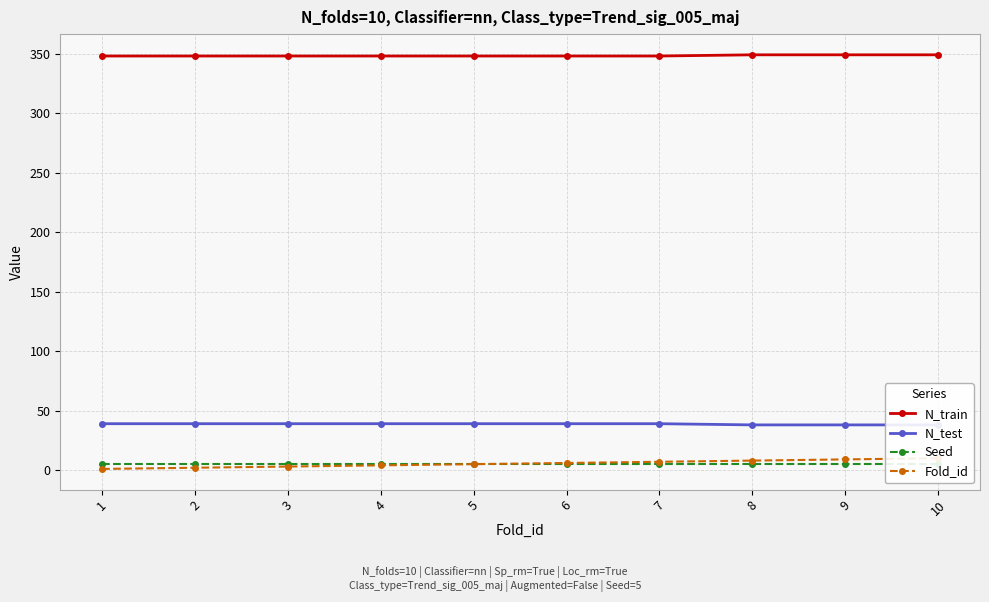

The value of Fold_id at 7 is 3. True or false?

False